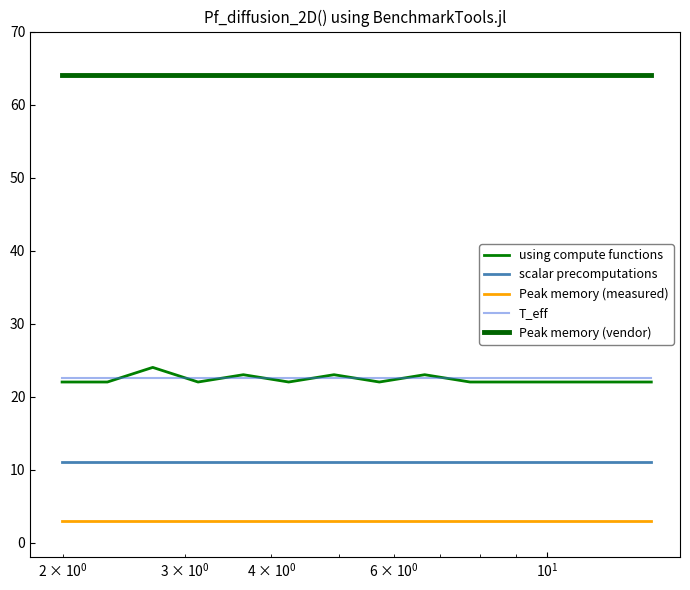

True or false: T_eff has more than 1 points higher than both neighbors.

False